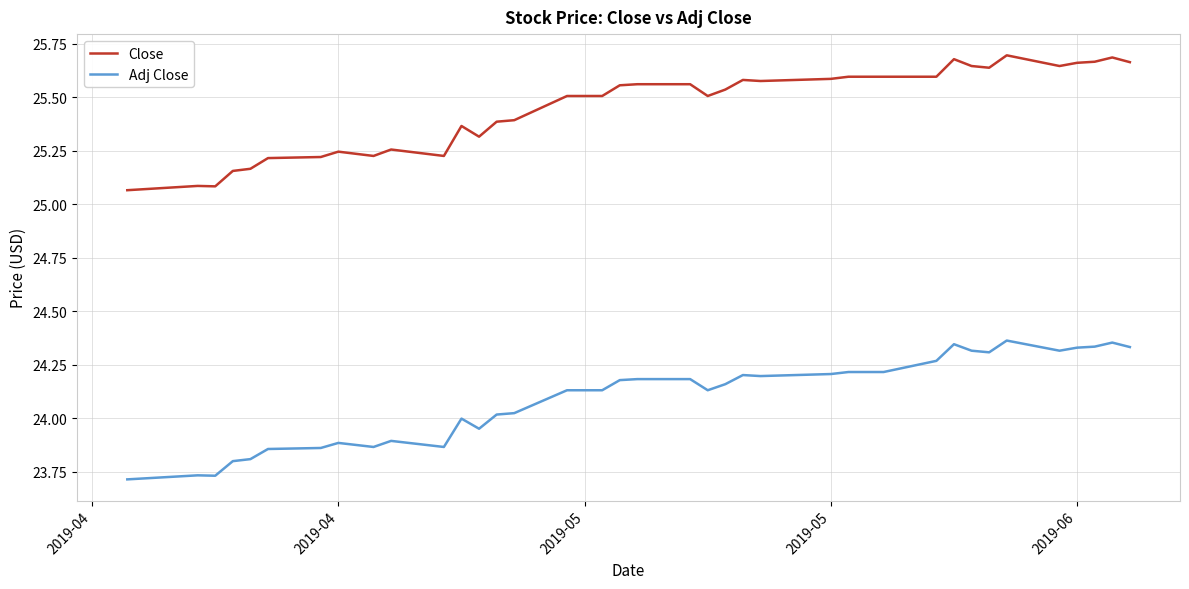

Which series has the largest range (max minus min)?

Adj Close